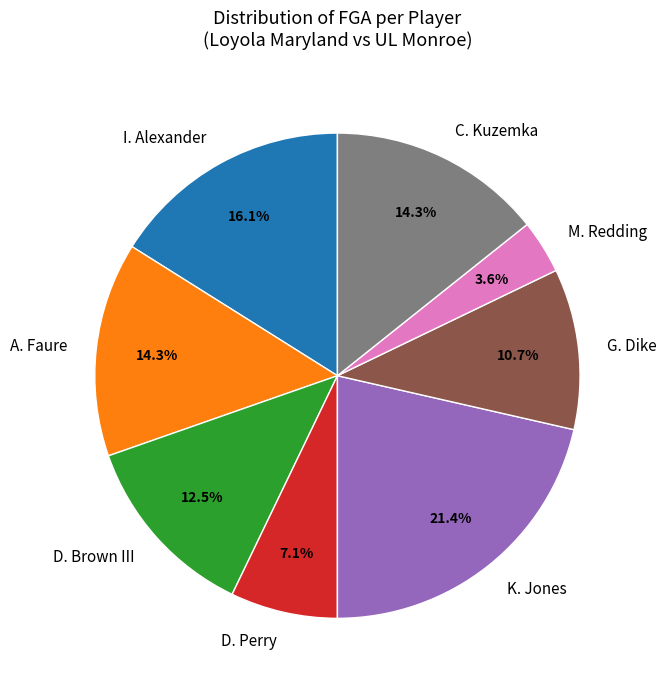

Which category has the biggest portion of the pie?

K. Jones